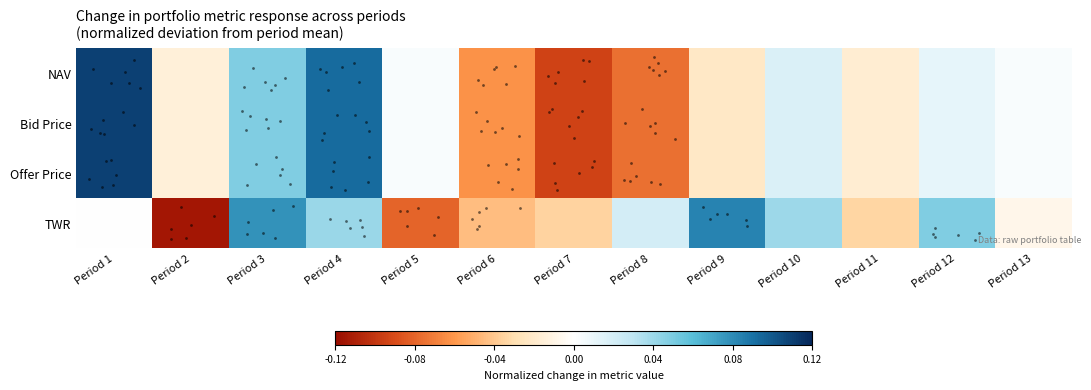

Between Period 5 and Period 8, which series saw the biggest shift?

TWR